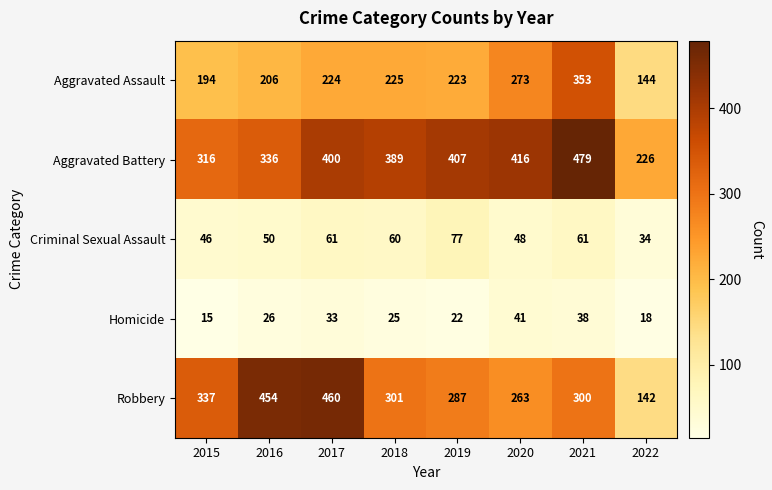

At 2018, list the series in order from largest to smallest.

Aggravated Battery, Robbery, Aggravated Assault, Criminal Sexual Assault, Homicide